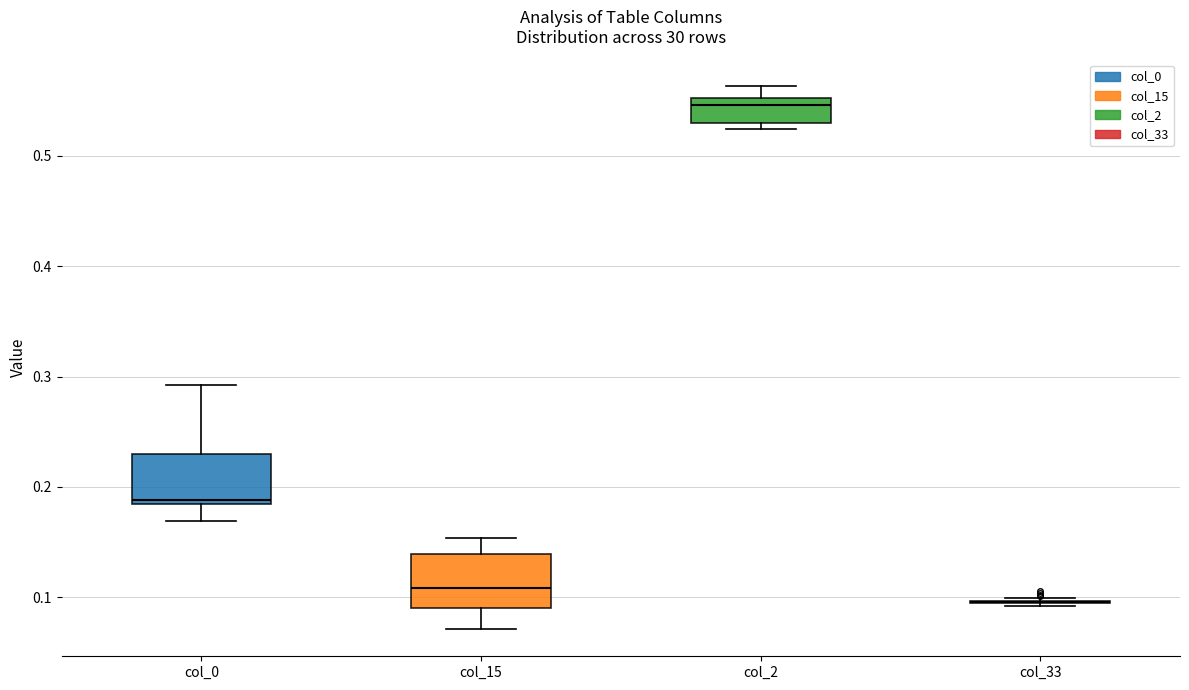

Reading left to right, read every box against the y-axis: the position of its median line, the range the box covers, and the ends of its whiskers. The values are not printed on the chart, so give them approximately, as read against the axis.

col_0: median 0.19, box 0.18 to 0.23, whiskers 0.17 to 0.29
col_15: median 0.11, box 0.09 to 0.14, whiskers 0.07 to 0.15
col_2: median 0.55 (just below the box's upper edge), box 0.53 to 0.55, whiskers 0.52 to 0.56
col_33: box collapsed to a line at 0.10, whiskers 0.09 to 0.10